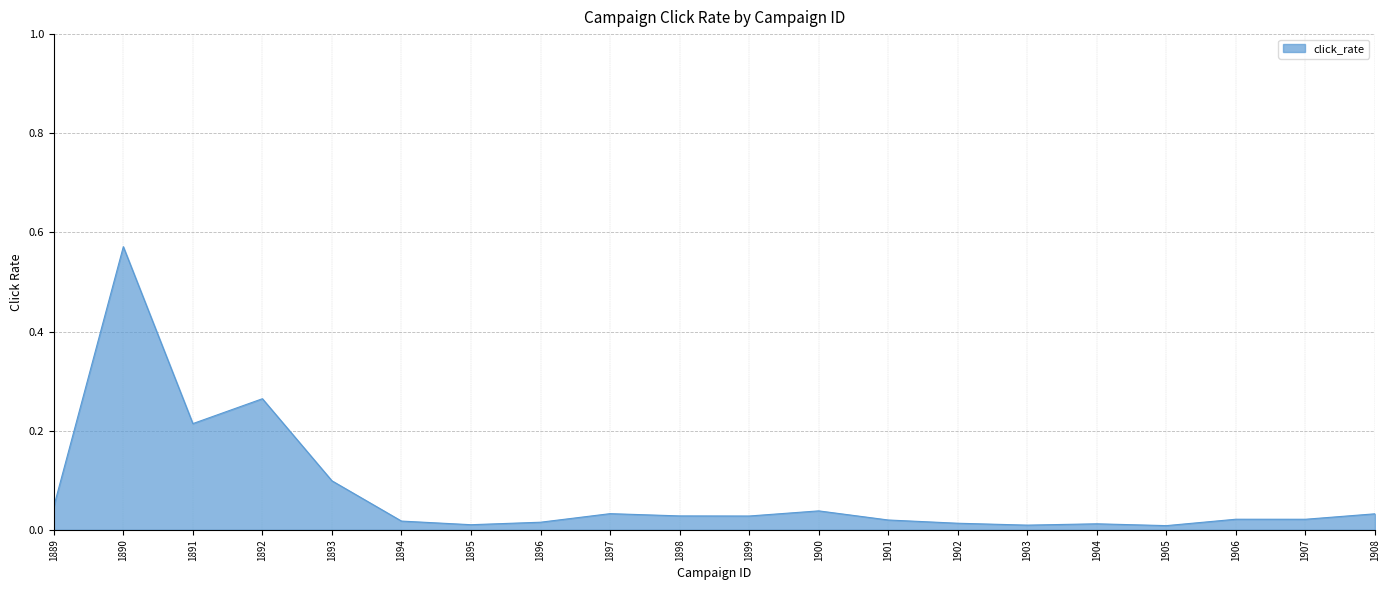

Which label corresponds to the largest value in the chart?

1890